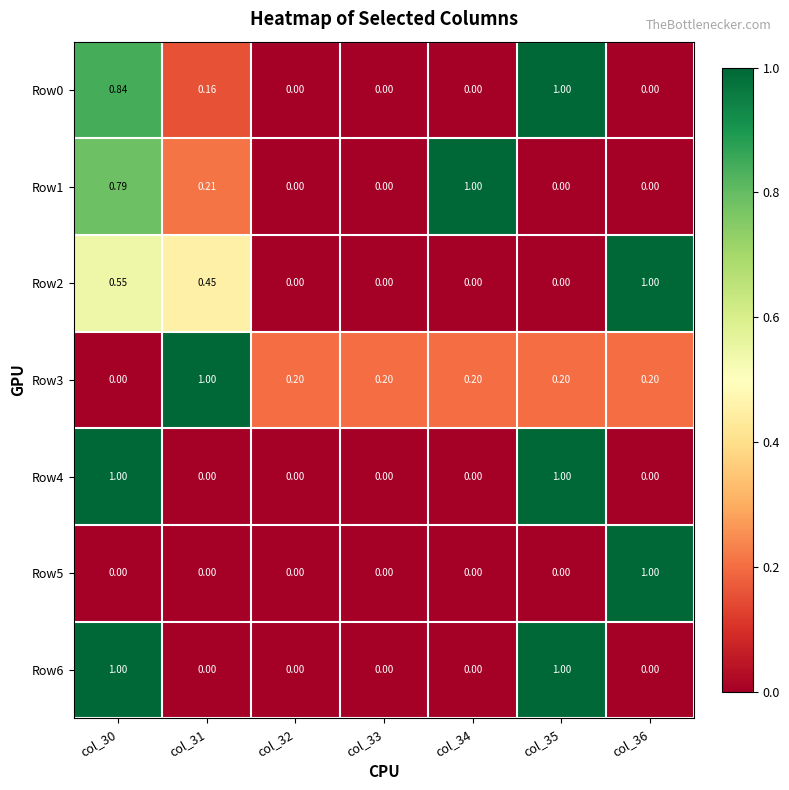

Is the value of Row4 at col_33 greater than the value of Row1 at col_30?

No